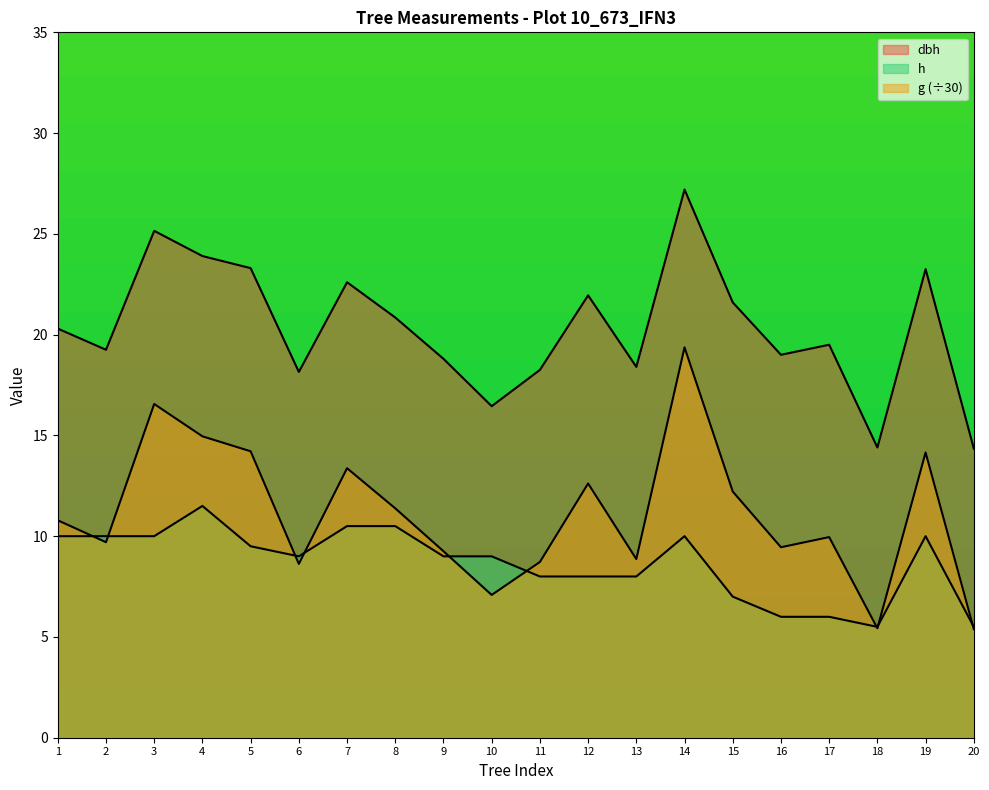

True or false: g and h cross at least once.

True